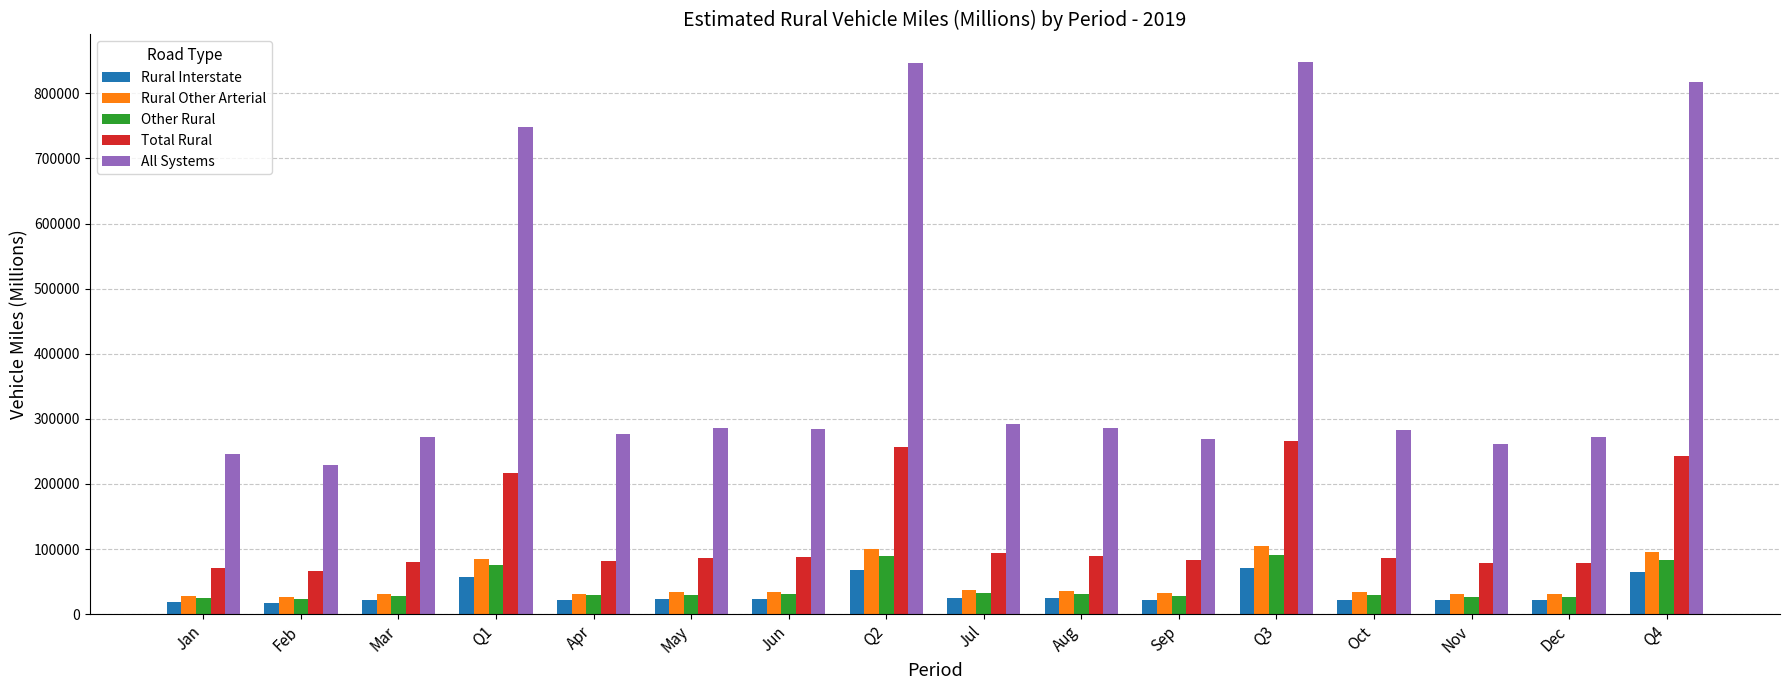

What are all the series names shown in the legend?

Rural Interstate, Rural Other Arterial, Other Rural, Total Rural, All Systems